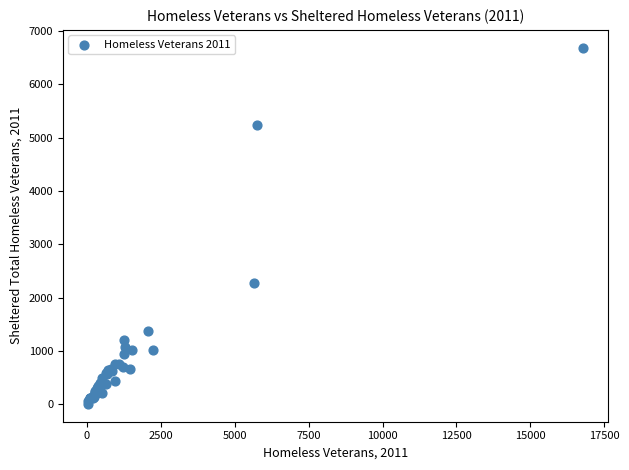

What Y value in the scatter plot is closest to 3348?

2276